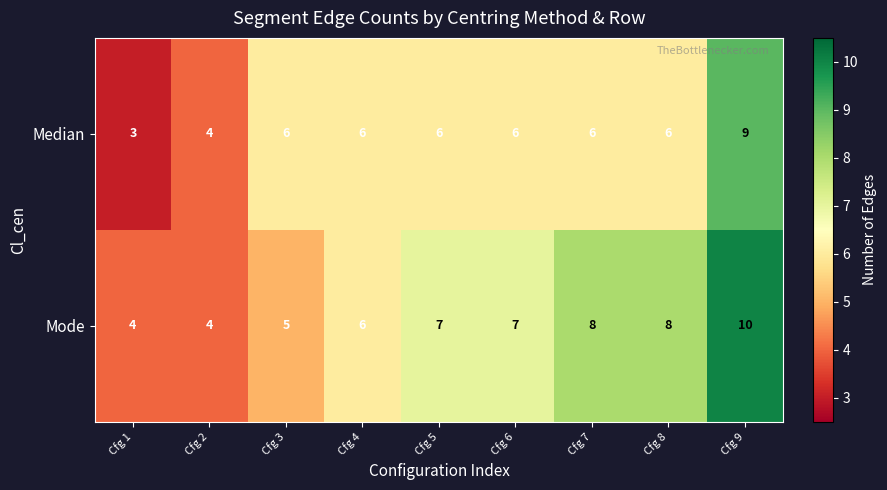

What is the approximate value of Mode at Cfg 4?

6